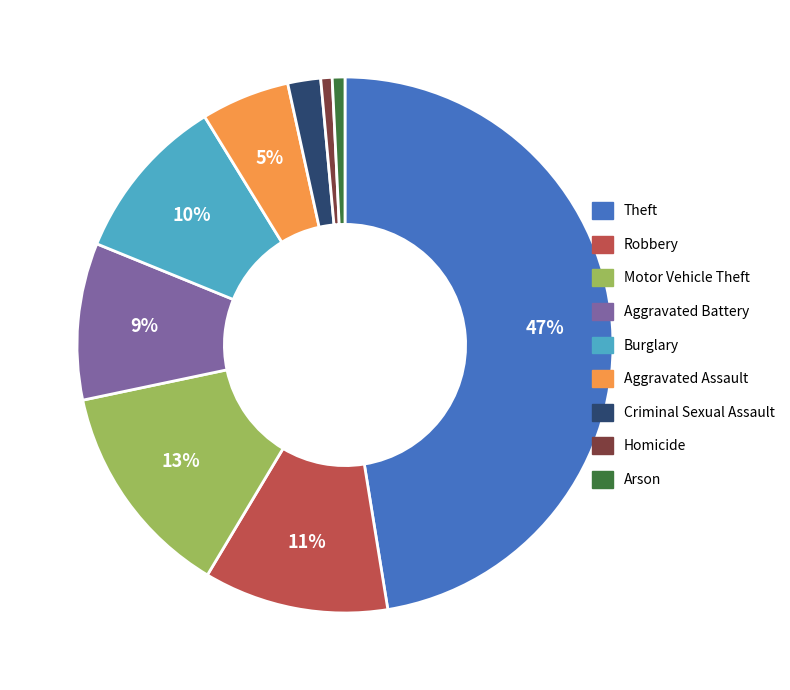

Which has a higher value, Arson or Aggravated Battery?

Aggravated Battery